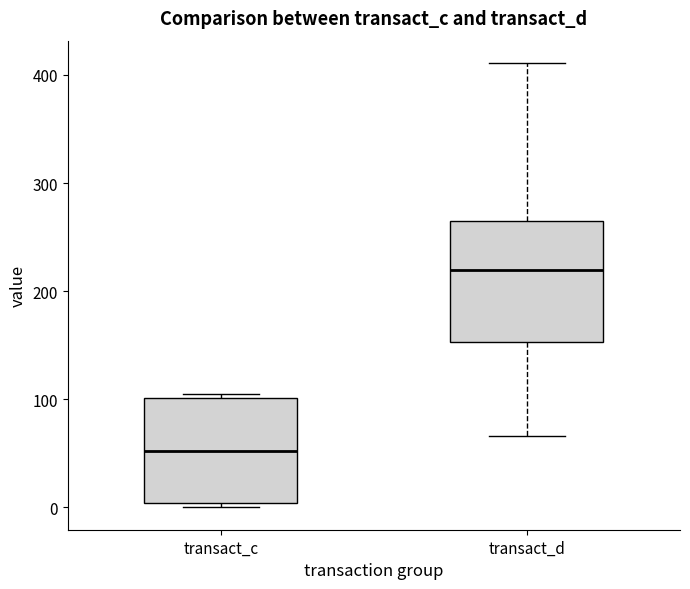

Reading left to right, read every box against the y-axis: the position of its median line, the range the box covers, and the ends of its whiskers. The values are not printed on the chart, so give them approximately, as read against the axis.

transact_c: median 50, box 0 to 100, whiskers 0 (just below the box's lower edge) to 100 (just above the box's upper edge)
transact_d: median 220, box 150 to 260, whiskers 70 to 410